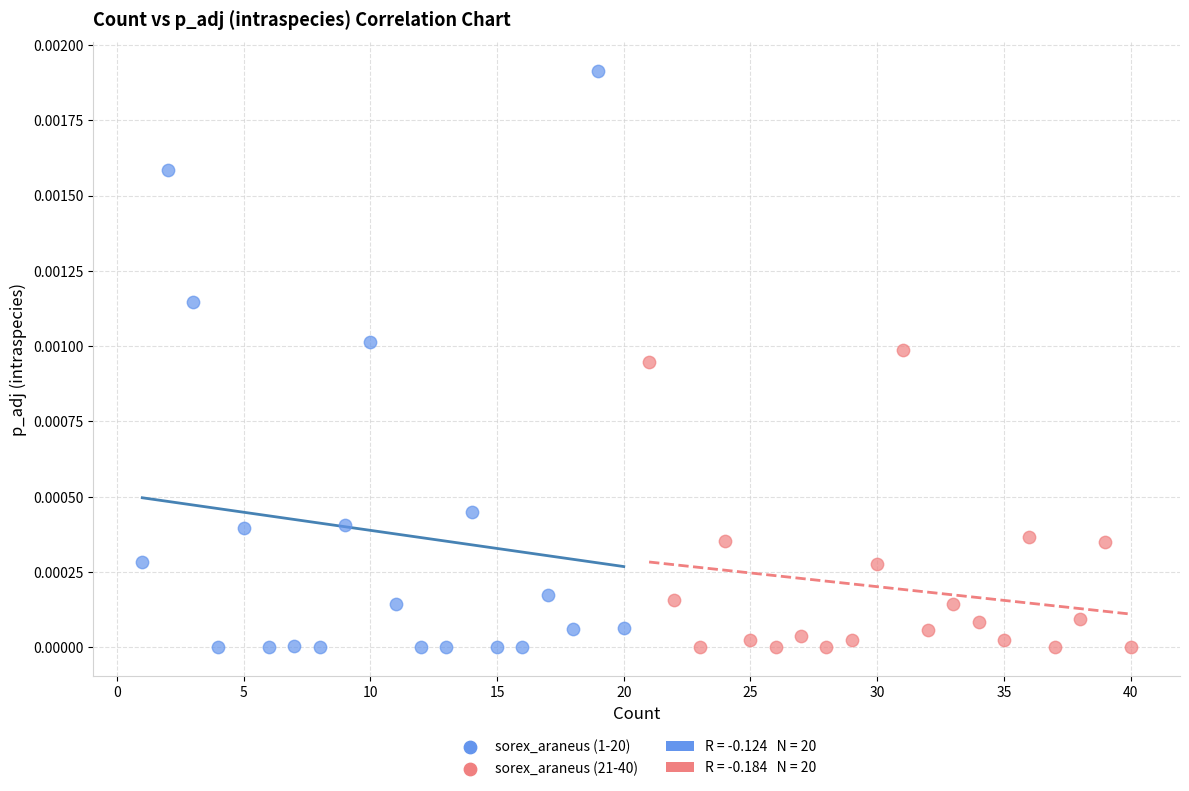

Which series reaches the maximum Y coordinate?

sorex_araneus (1-20)